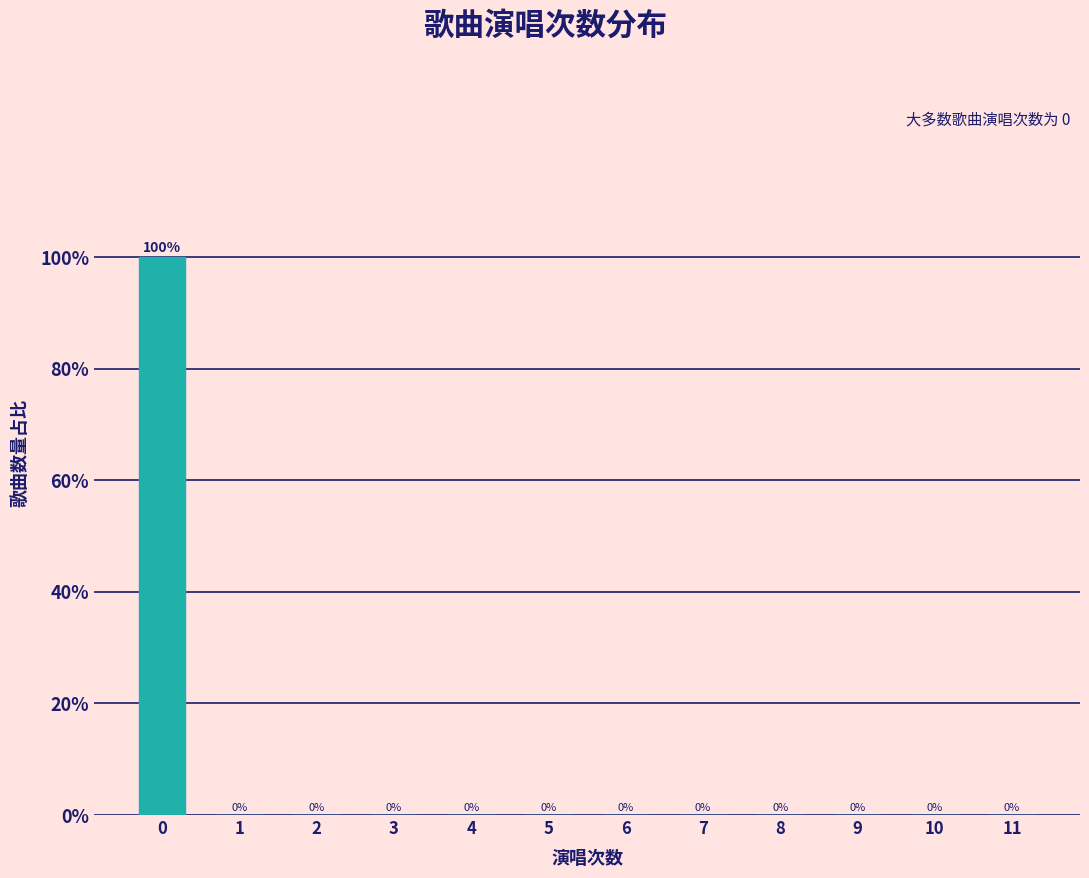

Reading left to right, transcribe all the data shown in this chart.

0=100	1=0	2=0	3=0	4=0	5=0	6=0	7=0	8=0	9=0	10=0	11=0